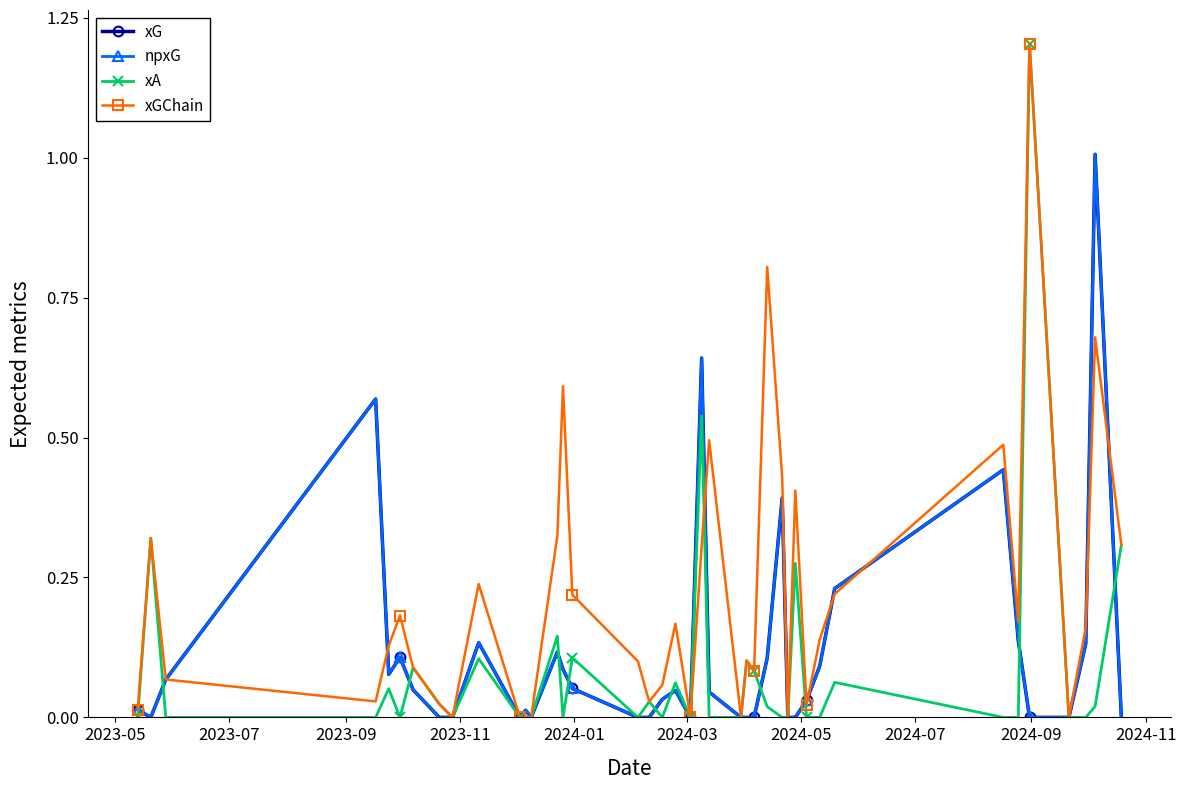

Reading left to right, extract all data points from this chart.

xG: 0.0	0.0	0.1	0.6	0.1	0.1	0.0	0.0	0.0	0.1	0.0	0.0	0.0	0.1	0.1	0.1	0.0	0.0	0.0	0.0	0.0	0.6	0.0	0.0	0.0	0.0	0.1	0.4	0.0	0.0	0.0	0.1	0.2	0.4	0.1	0.0	0.0	0.1	1.0	0.0
npxG: 0.0	0.0	0.1	0.6	0.1	0.1	0.0	0.0	0.0	0.1	0.0	0.0	0.0	0.1	0.1	0.1	0.0	0.0	0.0	0.0	0.0	0.6	0.0	0.0	0.0	0.0	0.1	0.4	0.0	0.0	0.0	0.1	0.2	0.4	0.1	0.0	0.0	0.1	1.0	0.0
xA: 0.0	0.3	0.0	0.0	0.1	0.0	0.1	0.0	0.0	0.1	0.0	0.0	0.0	0.1	0.0	0.1	0.0	0.0	0.0	0.1	0.0	0.5	0.0	0.0	0.1	0.1	0.0	0.0	0.0	0.3	0.0	0.0	0.1	0.0	0.0	1.2	0.0	0.0	0.0	0.3
xGChain: 0.0	0.3	0.1	0.0	0.1	0.2	0.1	0.0	0.0	0.2	0.0	0.0	0.0	0.3	0.6	0.2	0.1	0.0	0.1	0.2	0.0	0.3	0.5	0.0	0.1	0.1	0.8	0.4	0.0	0.4	0.0	0.1	0.2	0.5	0.2	1.2	0.0	0.2	0.7	0.3